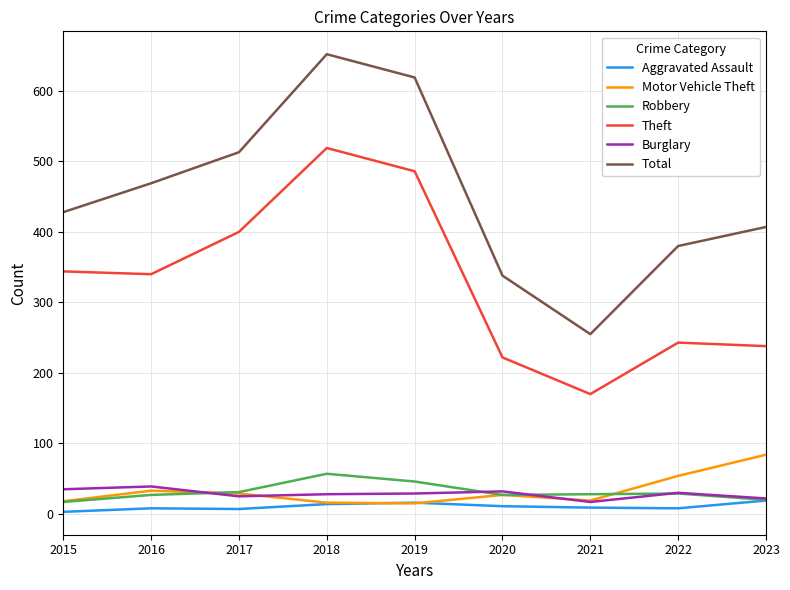

Which series has the largest total across all categories?

Total